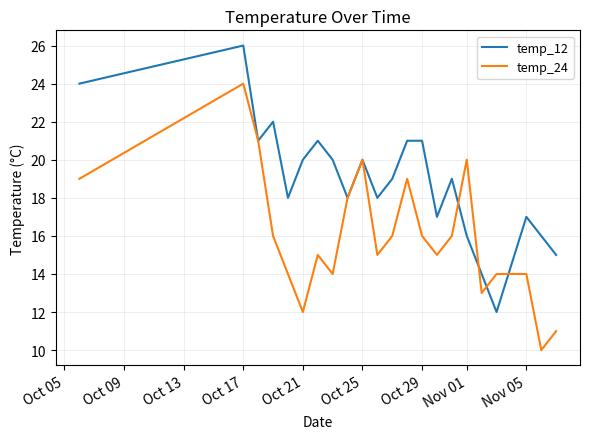

At how many categories does at least one series exceed 23?

2